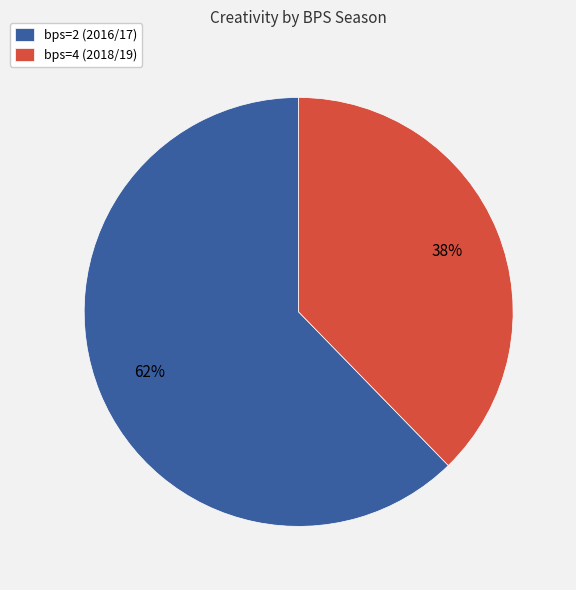

Is it true that bps=4 (2018/19) is 49% of the pie?

False